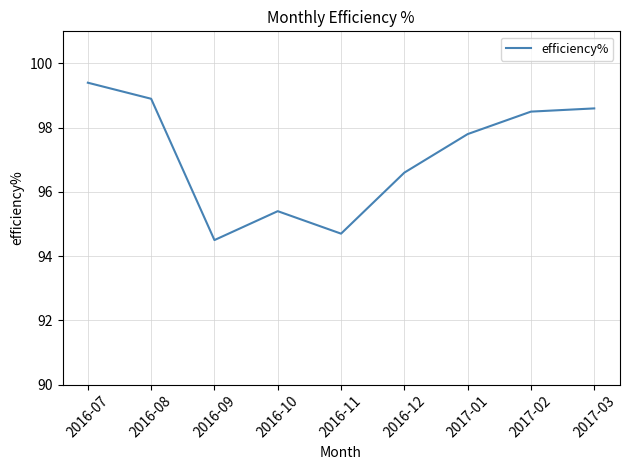

What is the greatest value displayed?

99.4